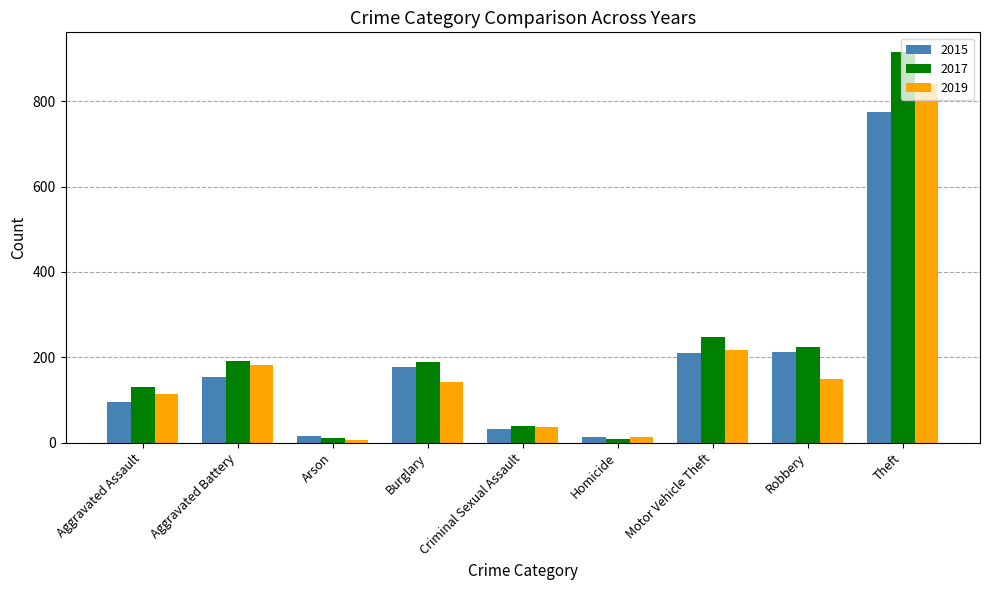

List the series in order of their peak value, lowest first.

2015, 2019, 2017